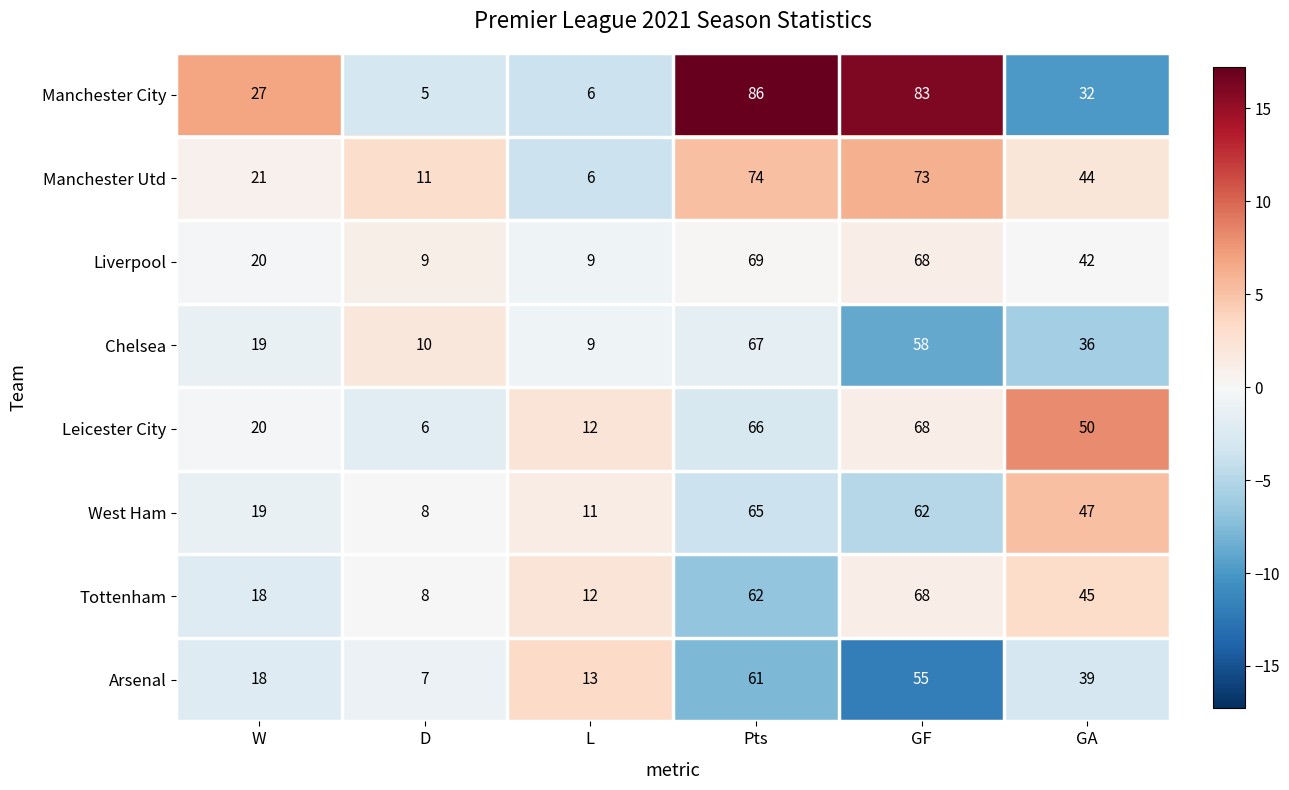

How many values in the Tottenham series are below 45?

3